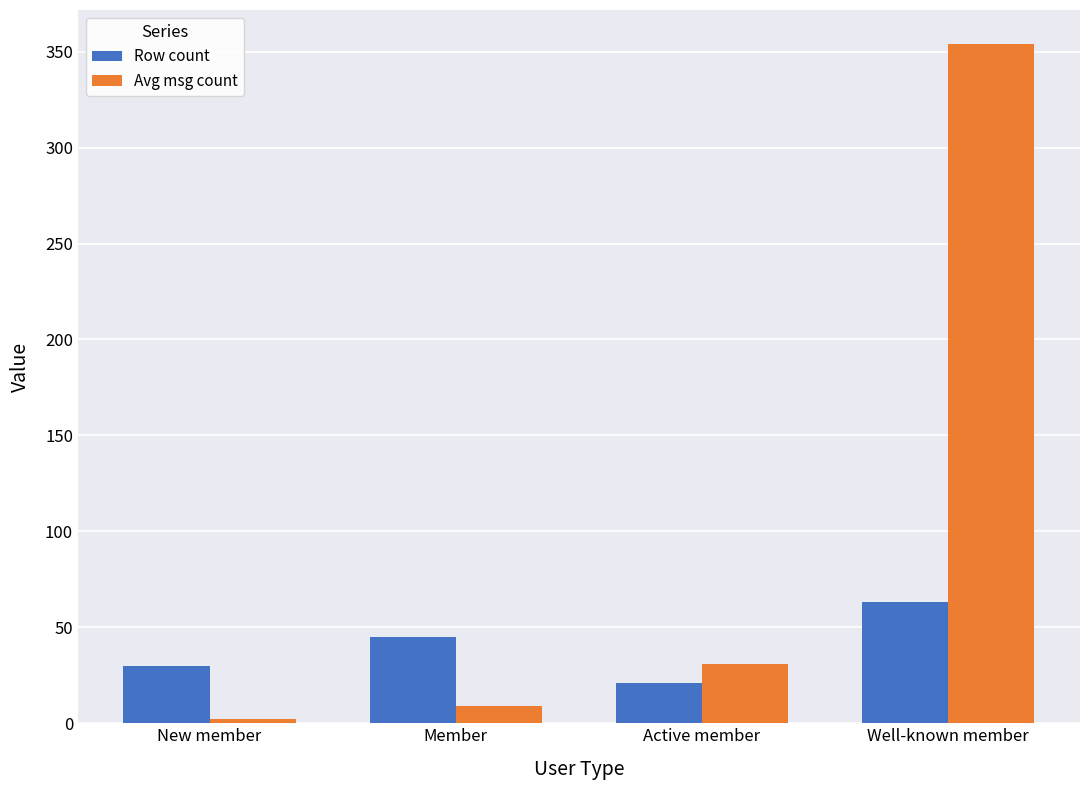

What is the sum of the Row count values at Member and New member?

75